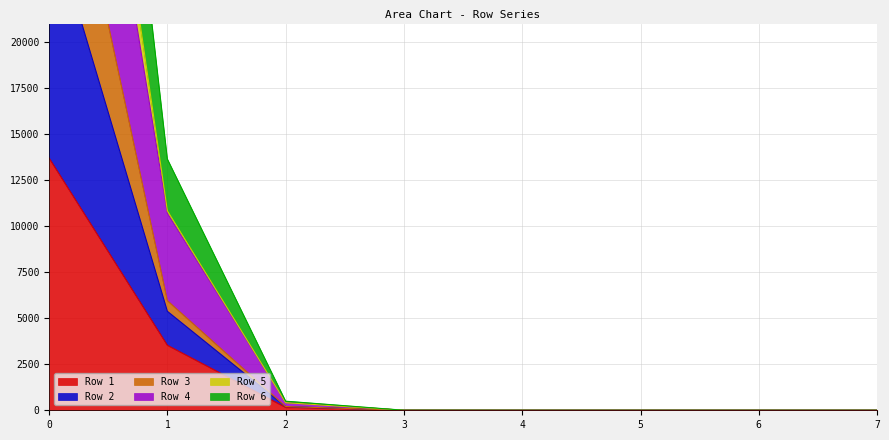

What is the value of the Row 1 point at the 3rd from the left?

155.9